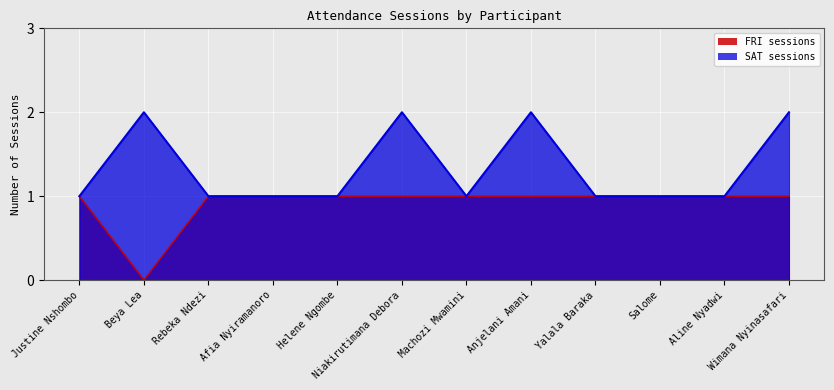

True or false: FRI sessions has more than 1 points higher than both neighbors.

False